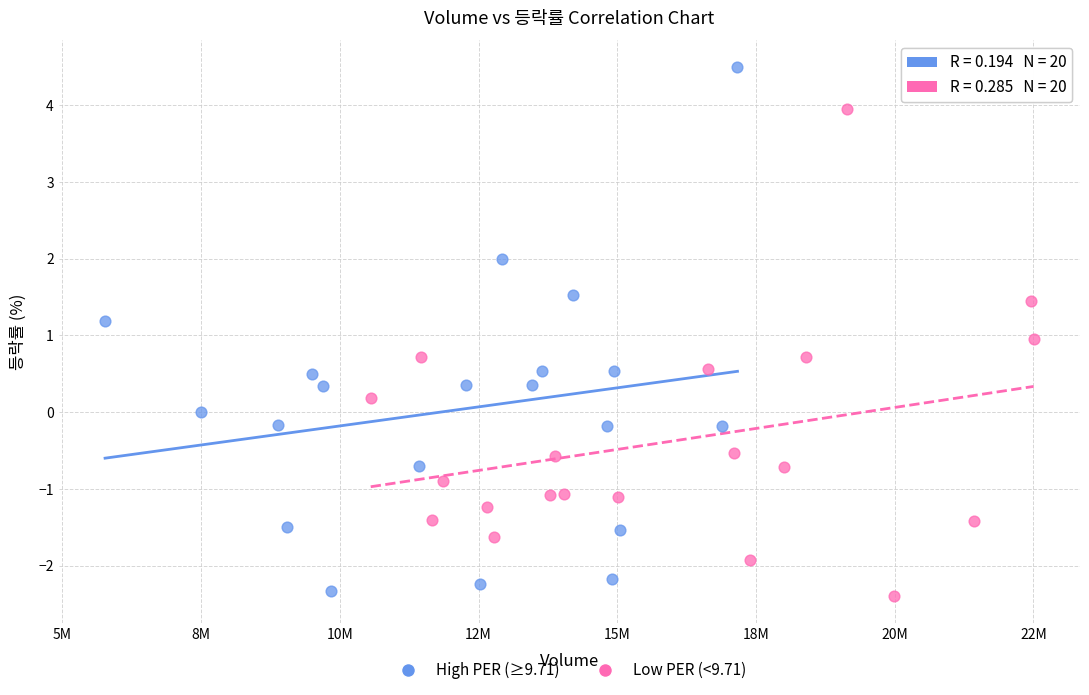

Which series reaches the minimum Y coordinate?

Low PER (<9.71)